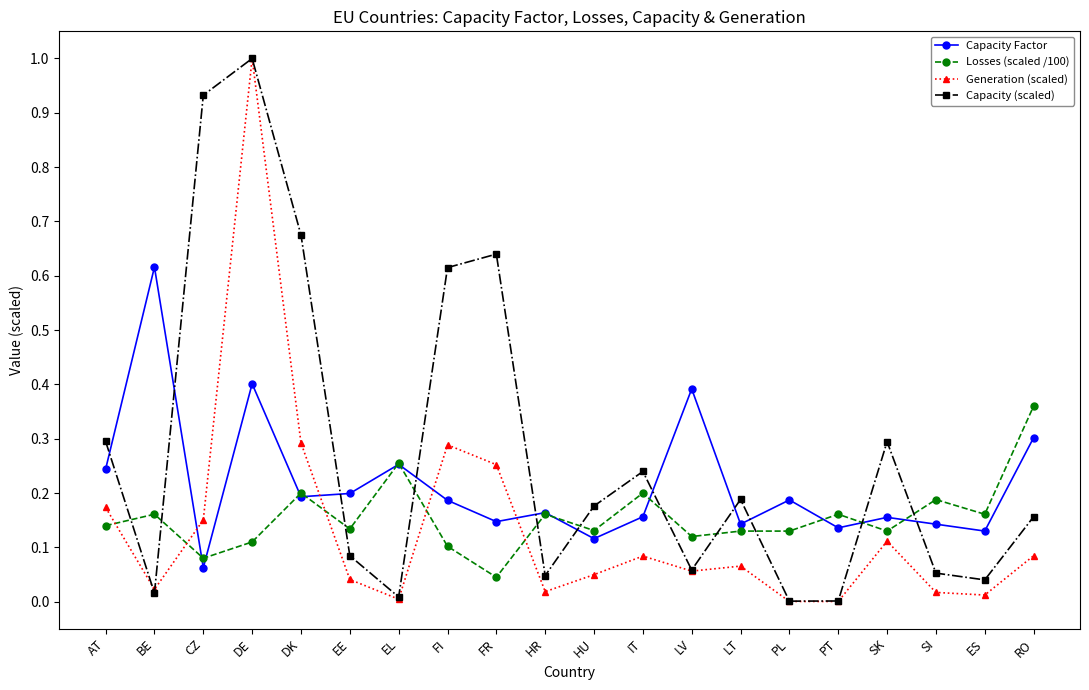

True or false: Capacity Factor has a value of 0.0 at IT.

False